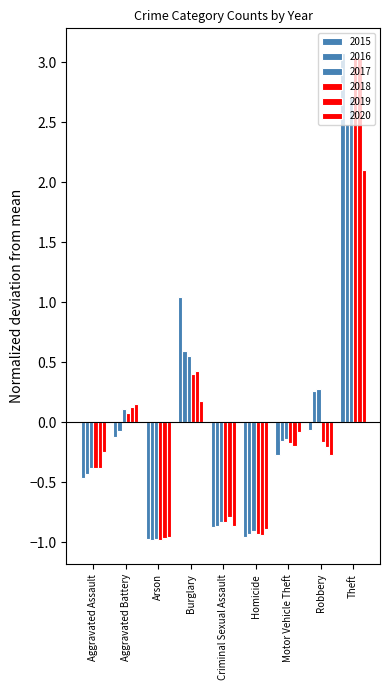

Reading left to right, what are all the values shown in this chart?

2015: -0.5	-0.1	-1.0	1.0	-0.9	-1.0	-0.3	-0.1	3.1
2016: -0.4	-0.1	-1.0	0.6	-0.9	-0.9	-0.2	0.3	2.5
2017: -0.4	0.1	-1.0	0.6	-0.8	-0.9	-0.1	0.3	2.7
2018: -0.4	0.1	-1.0	0.4	-0.8	-0.9	-0.2	-0.2	3.0
2019: -0.4	0.1	-1.0	0.4	-0.8	-0.9	-0.2	-0.2	3.0
2020: -0.2	0.2	-1.0	0.2	-0.9	-0.9	-0.1	-0.3	2.1